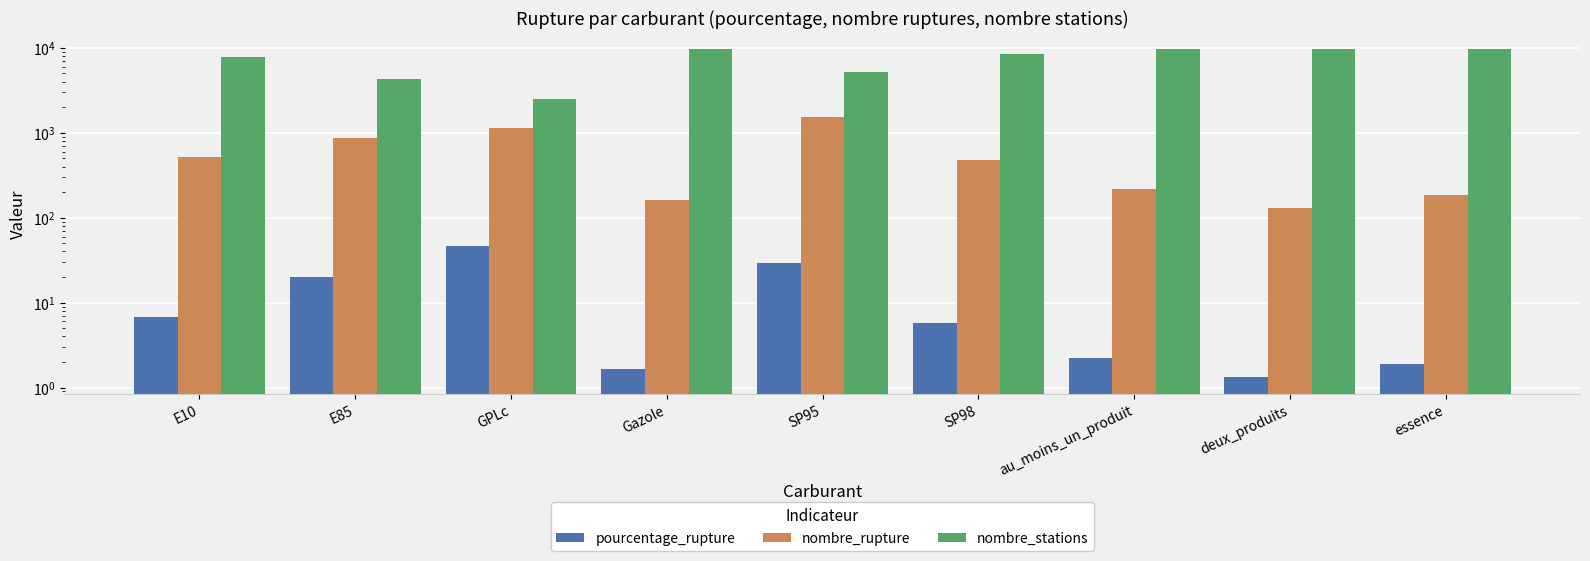

At which label does nombre_stations reach its minimum?

GPLc